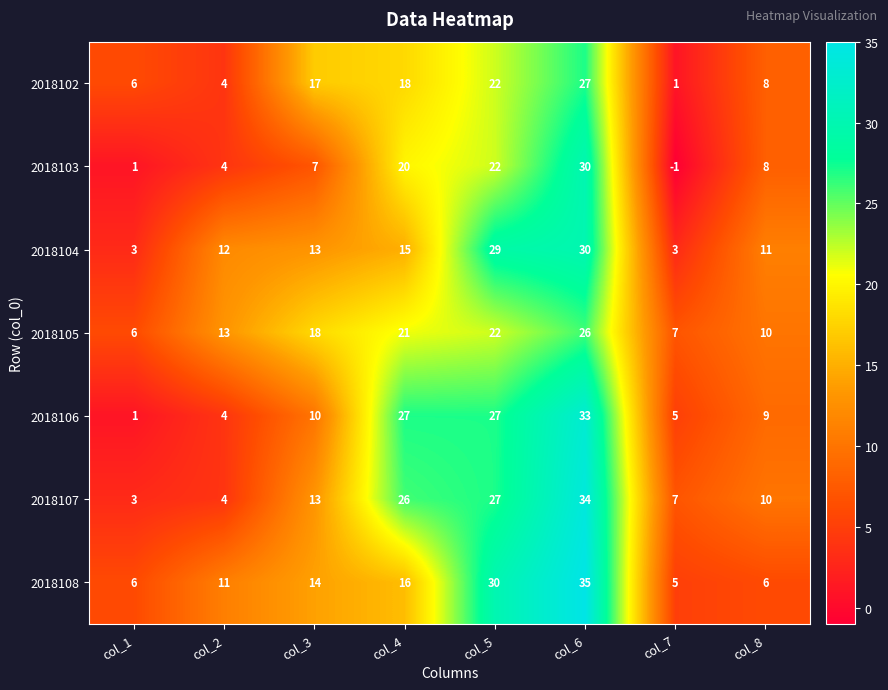

Which series changed the most between col_4 and col_7?

2018106